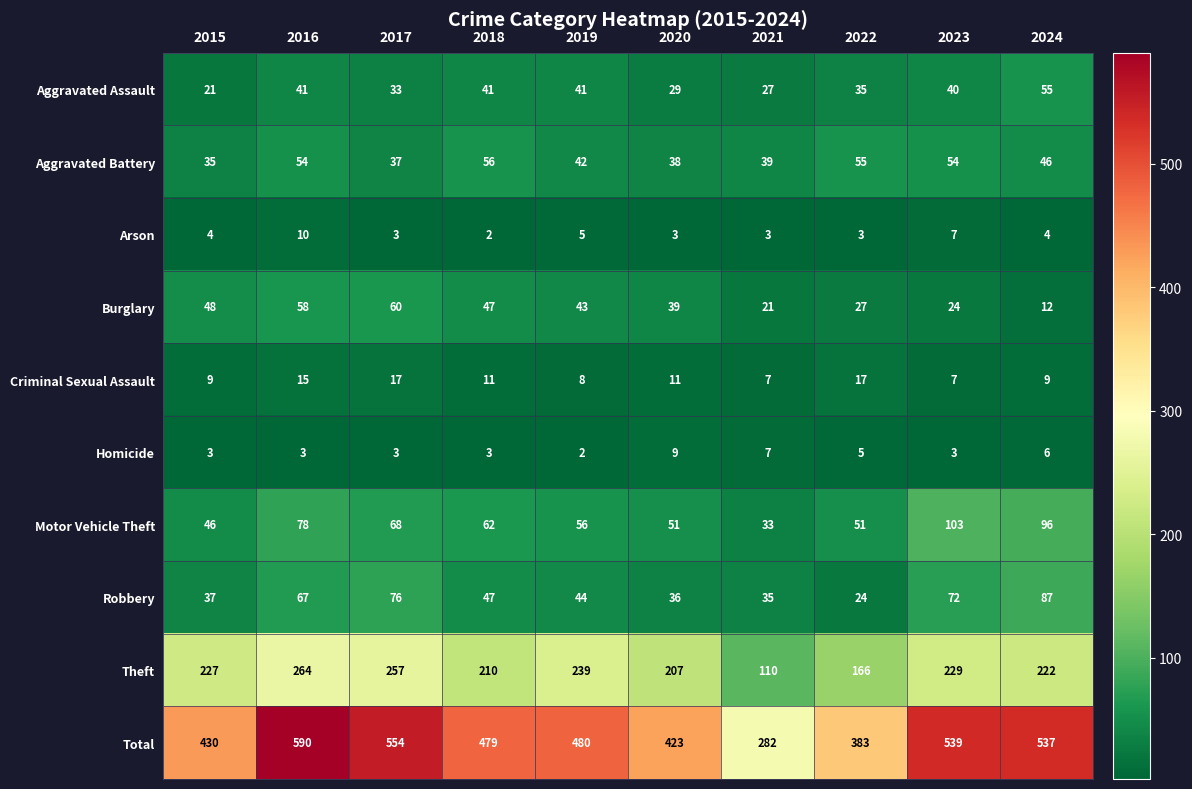

Where does the Aggravated Battery series first go above 46?

2016